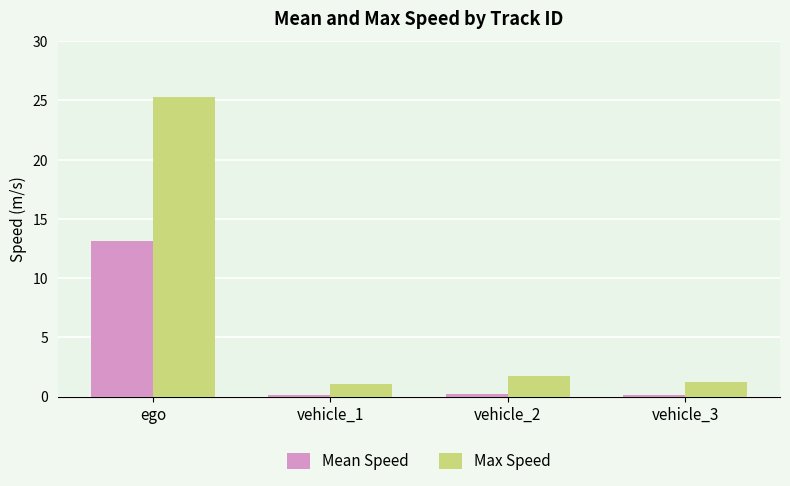

Count the number of data series in this chart.

2